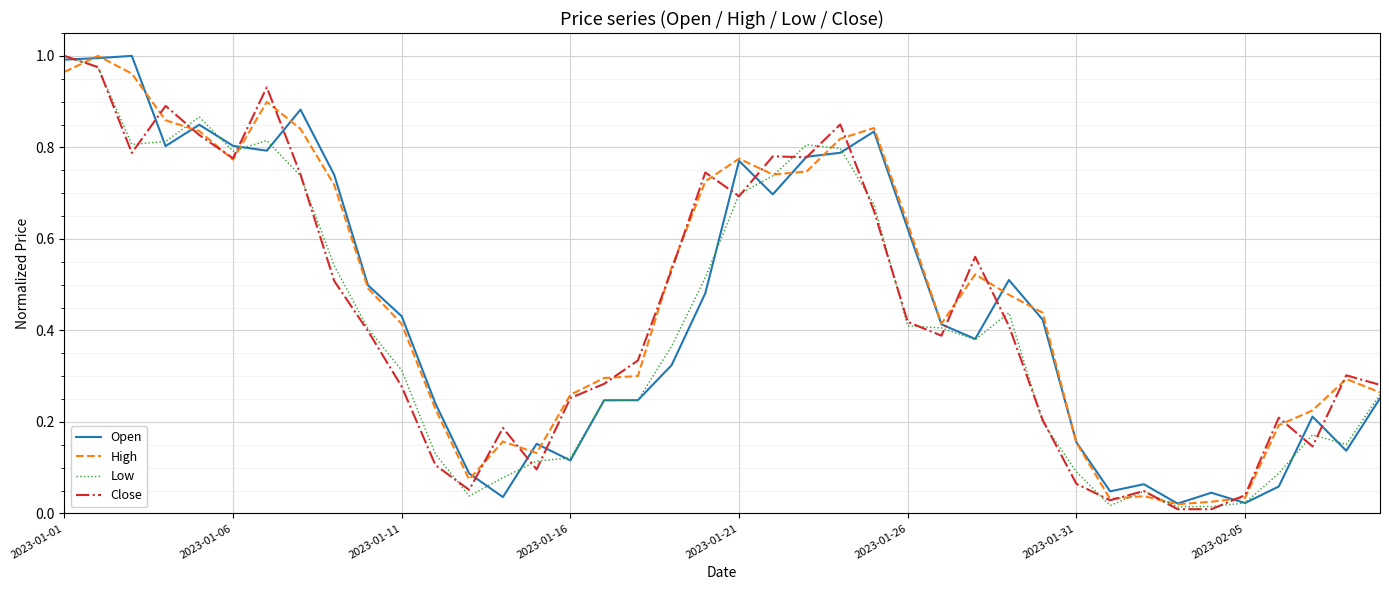

Which series has the largest total across all categories?

High